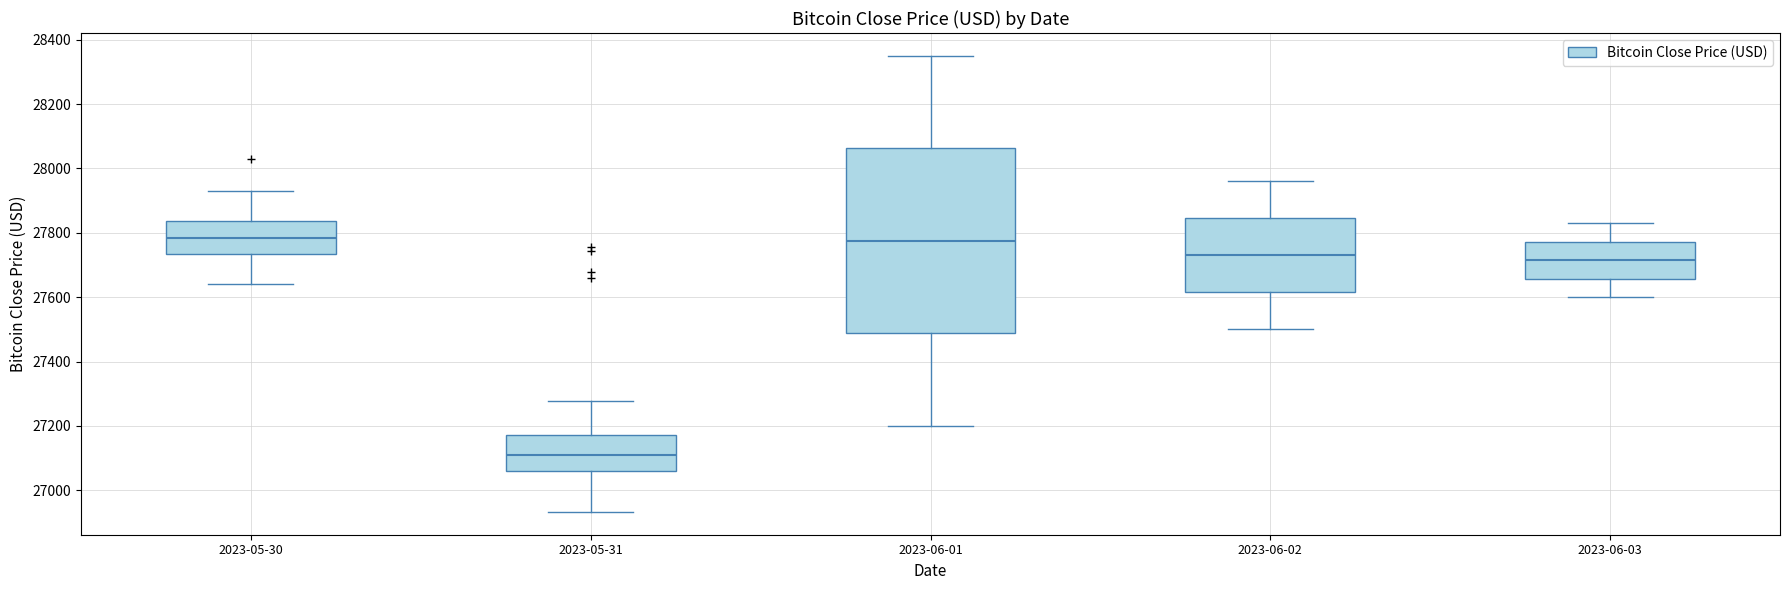

Reading left to right, transcribe this box plot: for each box, give where its median line is, the range the box spans, and where its two whiskers end, as read against the y-axis. The values are not printed on the chart, so give them approximately, as read against the axis.

2023-05-30: median 27780, box 27740 to 27840, whiskers 27640 to 27920
2023-05-31: median 27120, box 27060 to 27180, whiskers 26940 to 27280
2023-06-01: median 27780, box 27480 to 28060, whiskers 27200 to 28360
2023-06-02: median 27740, box 27620 to 27840, whiskers 27500 to 27960
2023-06-03: median 27720, box 27660 to 27780, whiskers 27600 to 27840